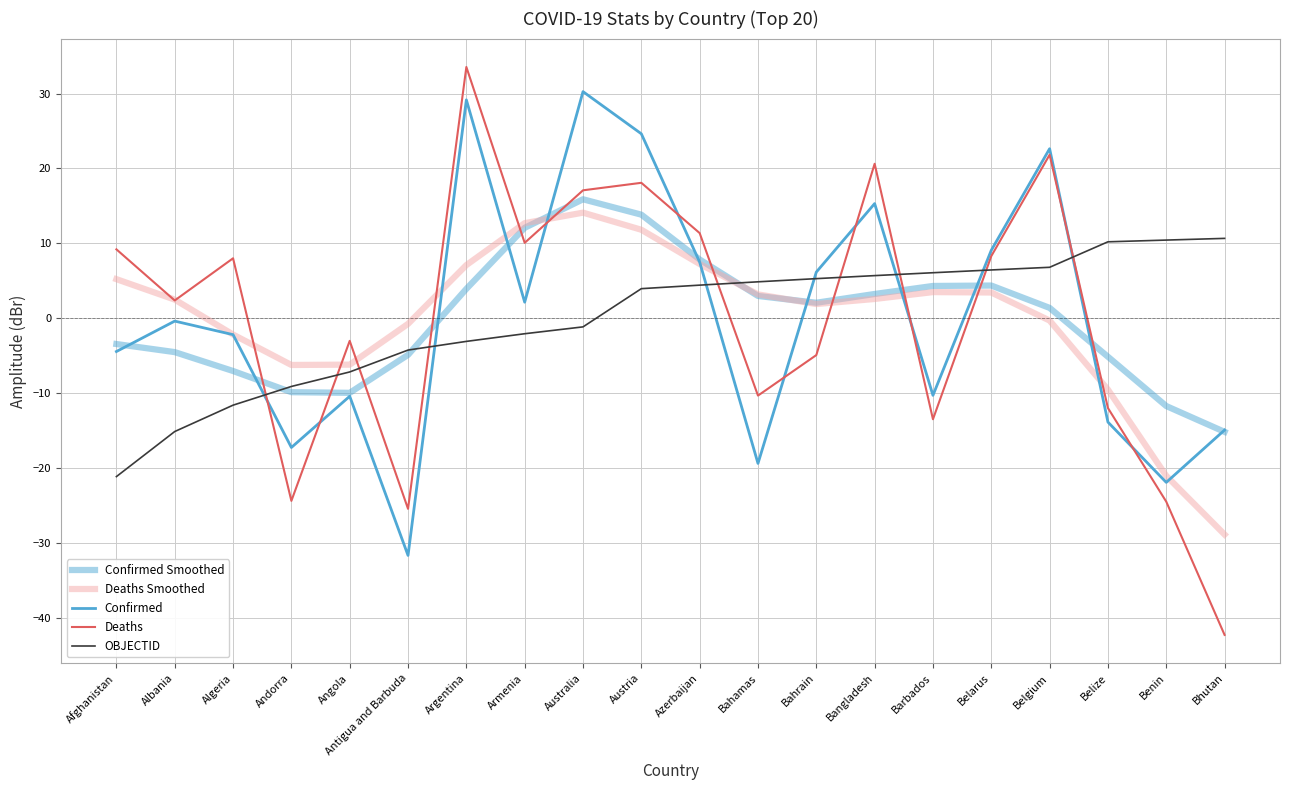

What position from the left is Andorra?

4